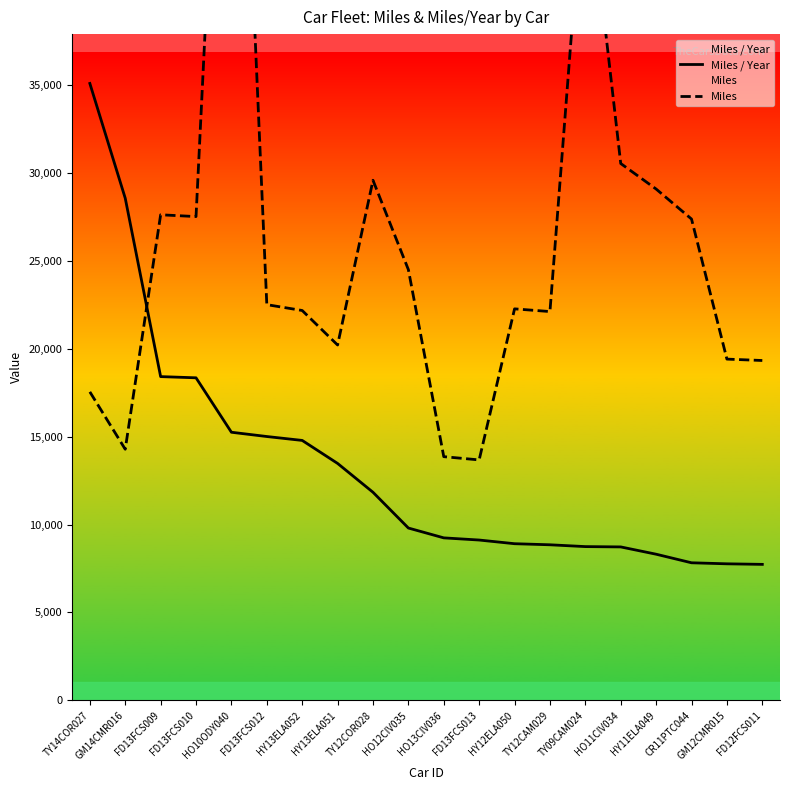

Reading left to right, transcribe all the data shown in this chart.

Miles / Year: 35112.6	28579.2	18424.7	18356.5	15257.5	15014.4	14792.3	13482.6	11840.8	9805.3	9245.1	9121.9	8912.8	8851.3	8748.0	8730.1	8314.9	7826.9	7768.4	7736.7
Miles: 17556.3	14289.6	27637.1	27534.8	68658.9	22521.6	22188.5	20223.9	29601.9	24513.2	13867.6	13682.9	22282.0	22128.2	48114.2	30555.3	29102.3	27394.2	19421.1	19341.7